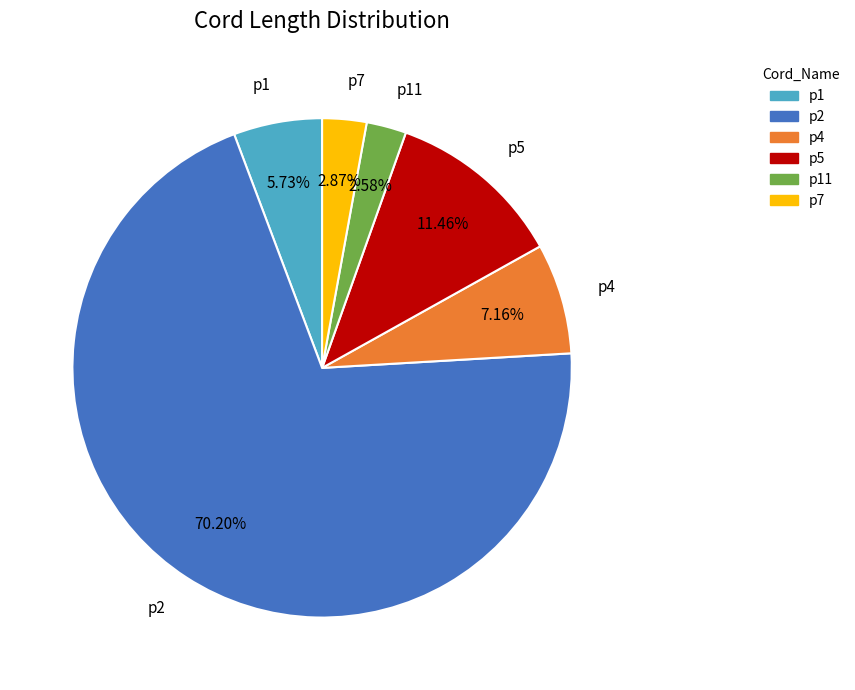

True or false: p4 accounts for 7% of the total.

True